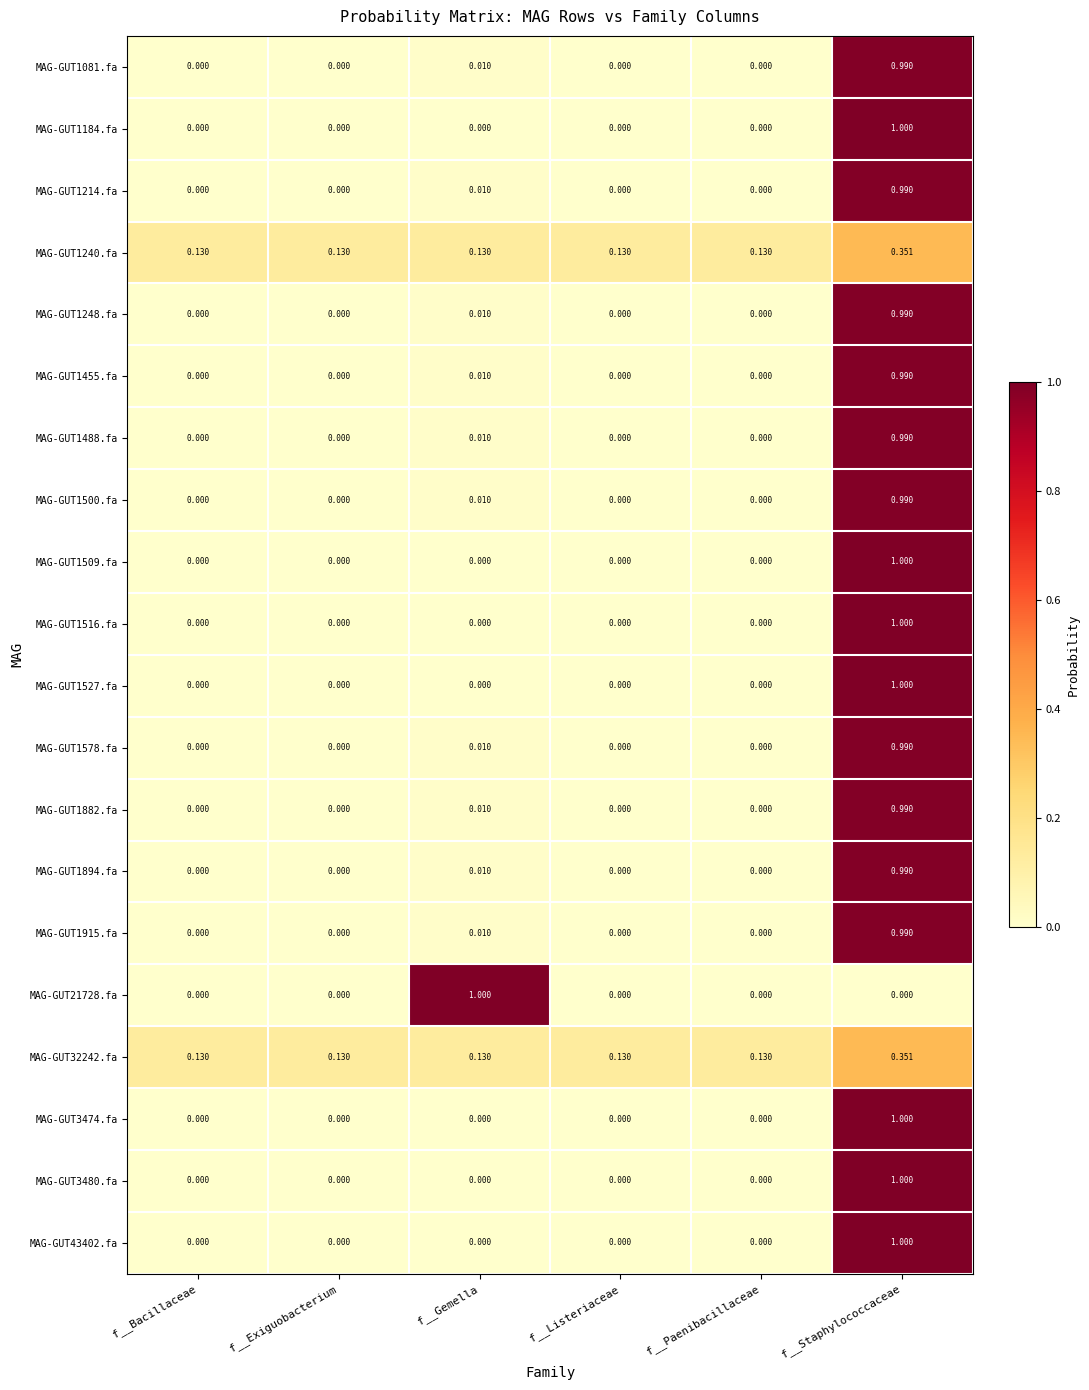

At which category is the sum across all series the highest?

f__Staphylococcaceae